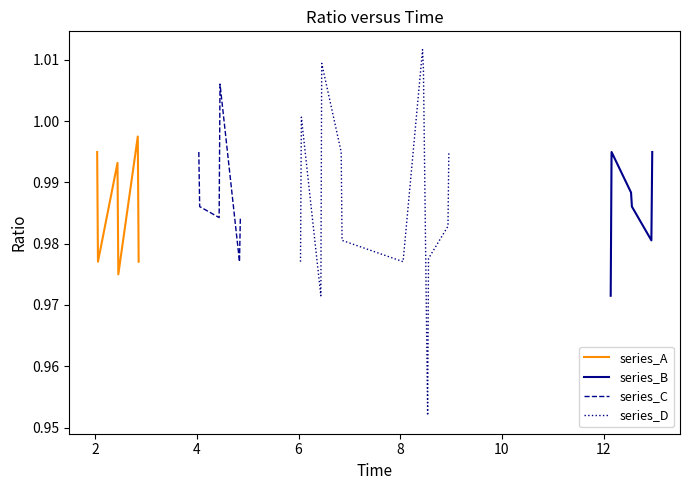

Is it true that the value at 6 is 0.6?

False